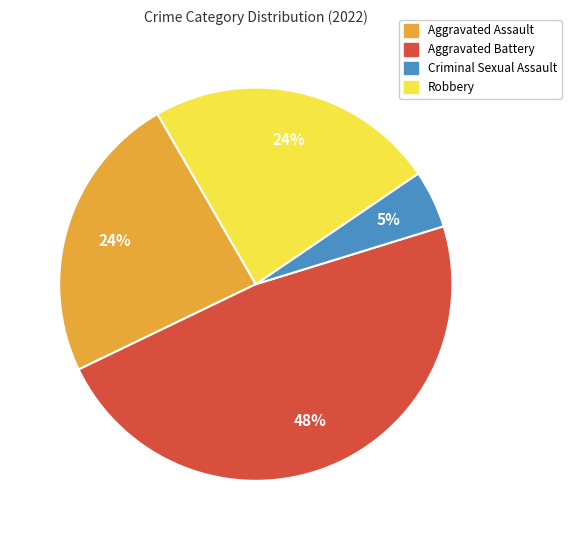

Is there any slice that represents more than half of the pie?

No